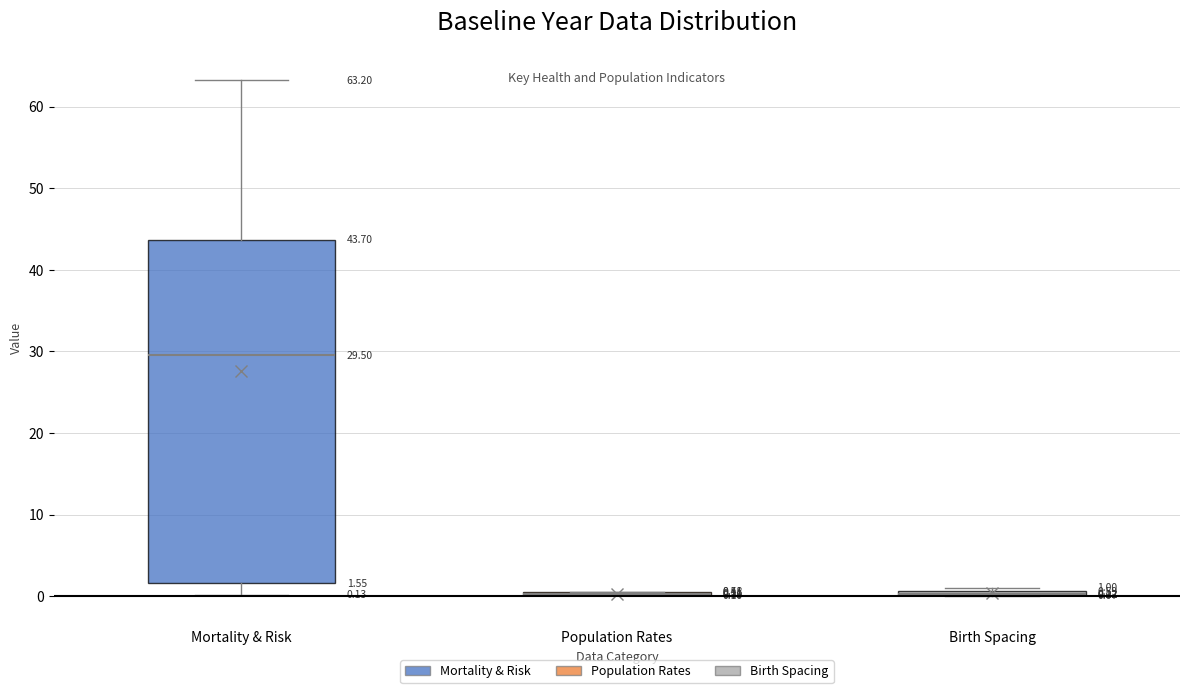

Comparing the boxes themselves (not the whiskers), which one is the tallest?

Mortality & Risk